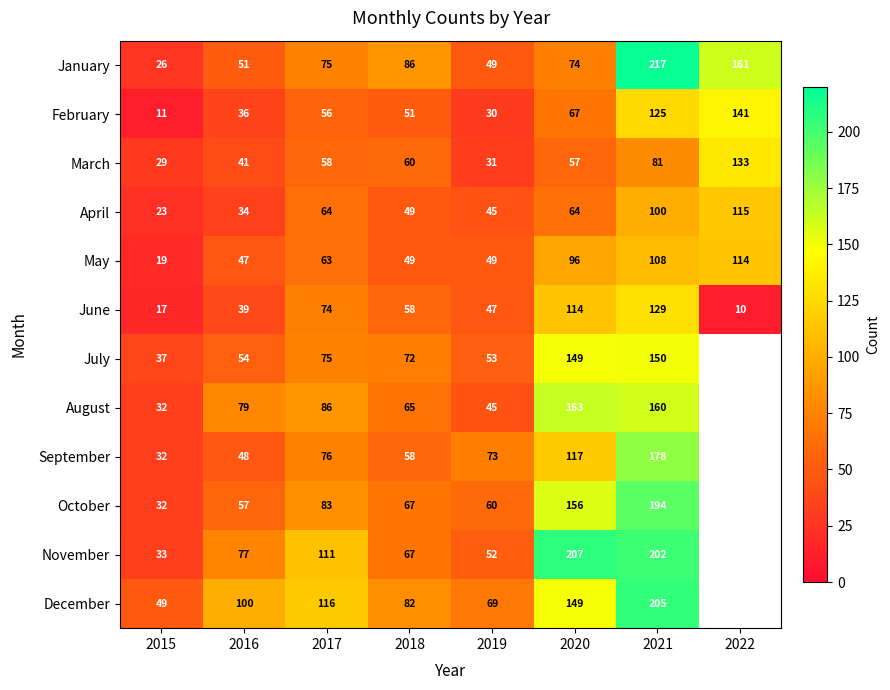

What is the difference between the maximum and minimum values in the March series?

104